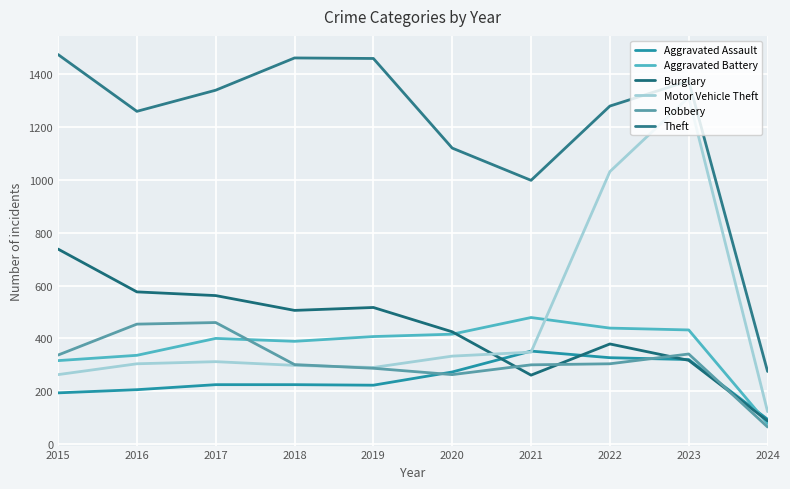

What is the sum of all Aggravated Assault values?

2439